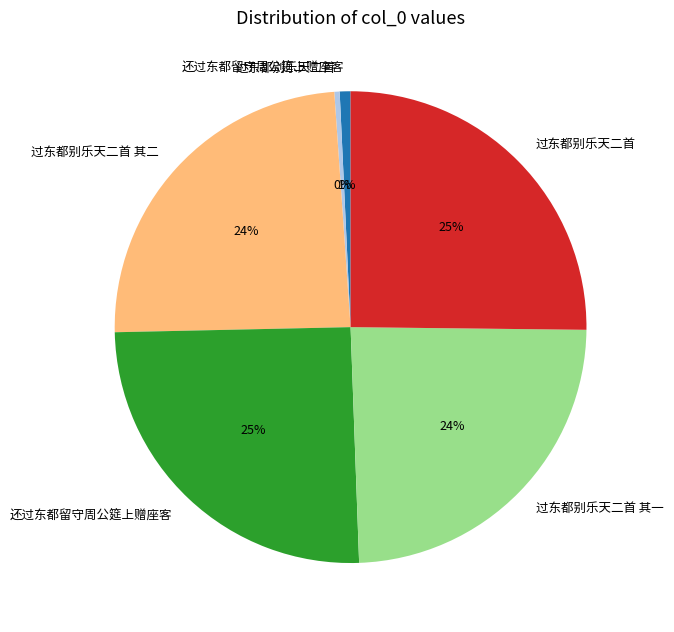

Is there any slice that represents more than half of the pie?

No